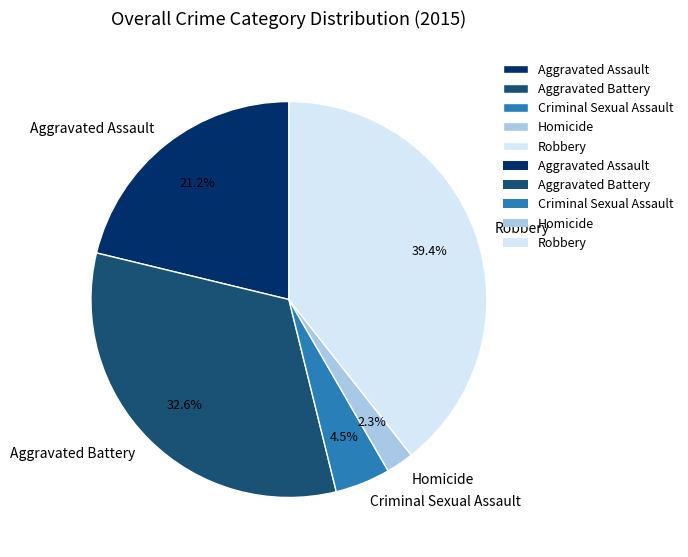

Count the number of slices in the pie.

5